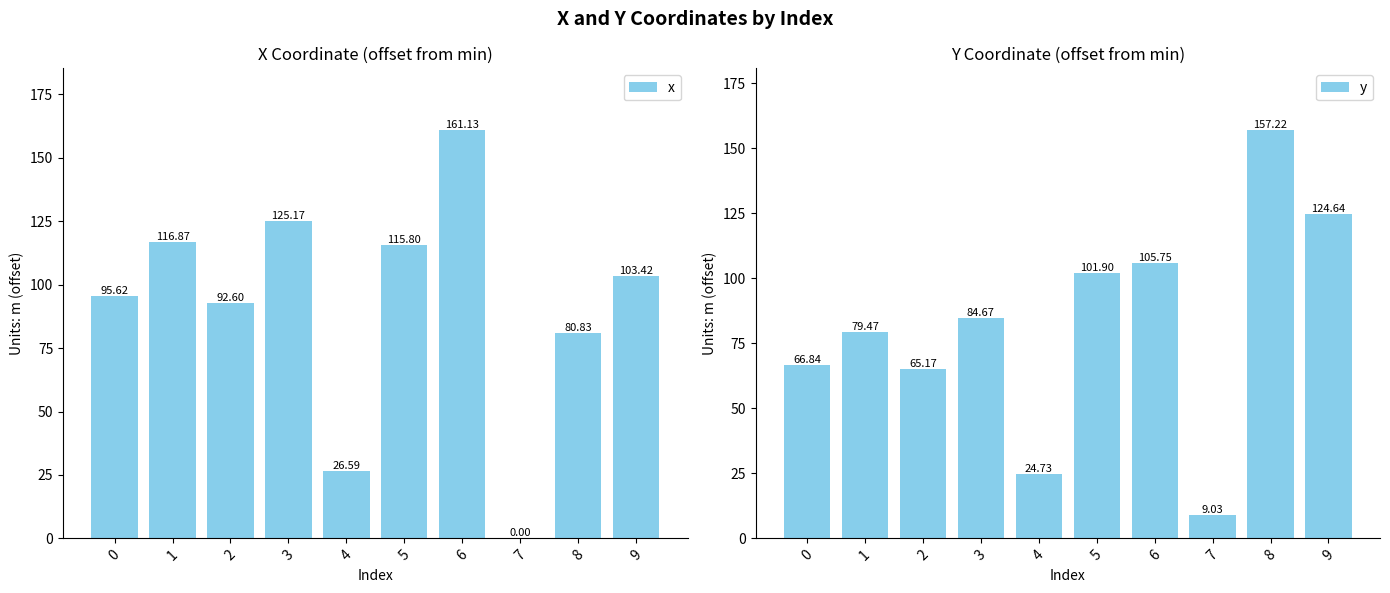

What is the difference between the x values at 8 and 6?

80.3